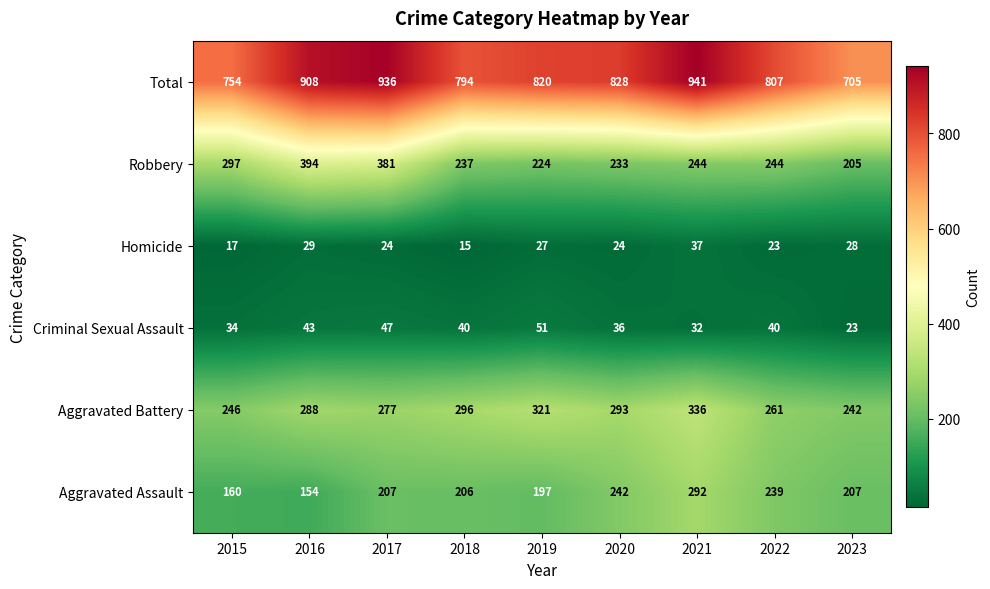

How many series are shown in this chart?

6